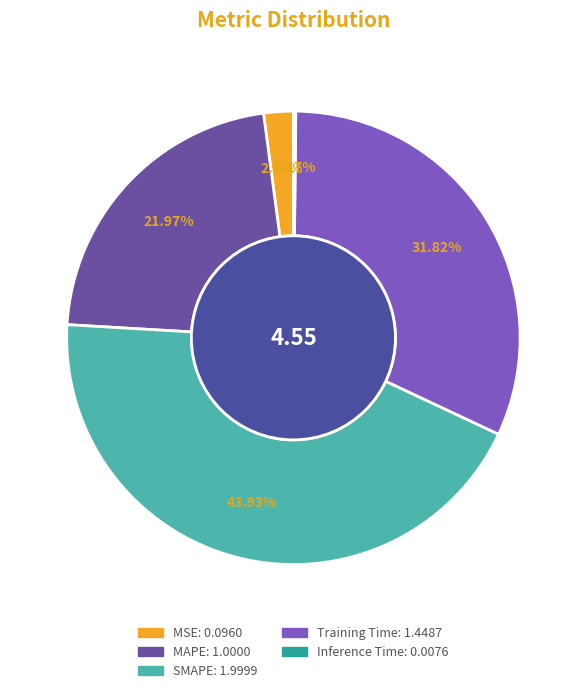

To the nearest percent, what percentage of the pie is MSE?

2%